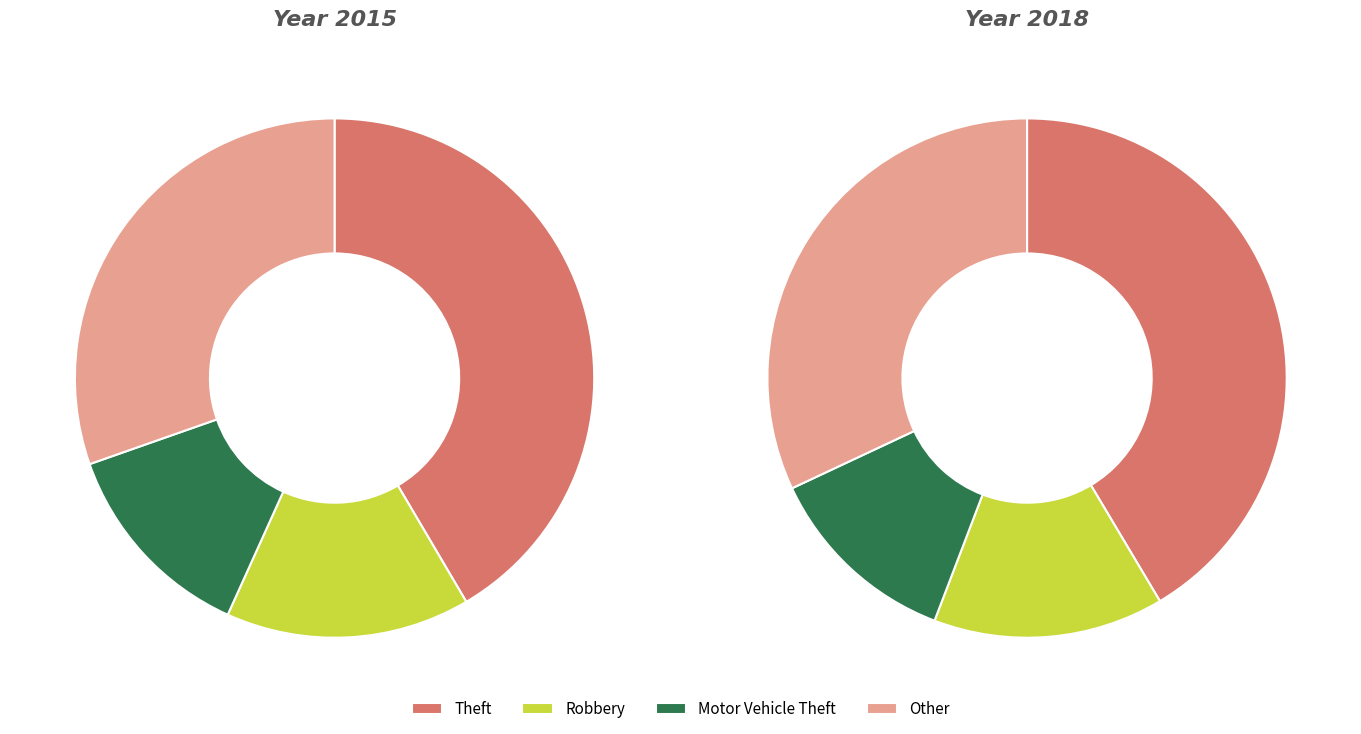

Count the number of slices in the pie.

4